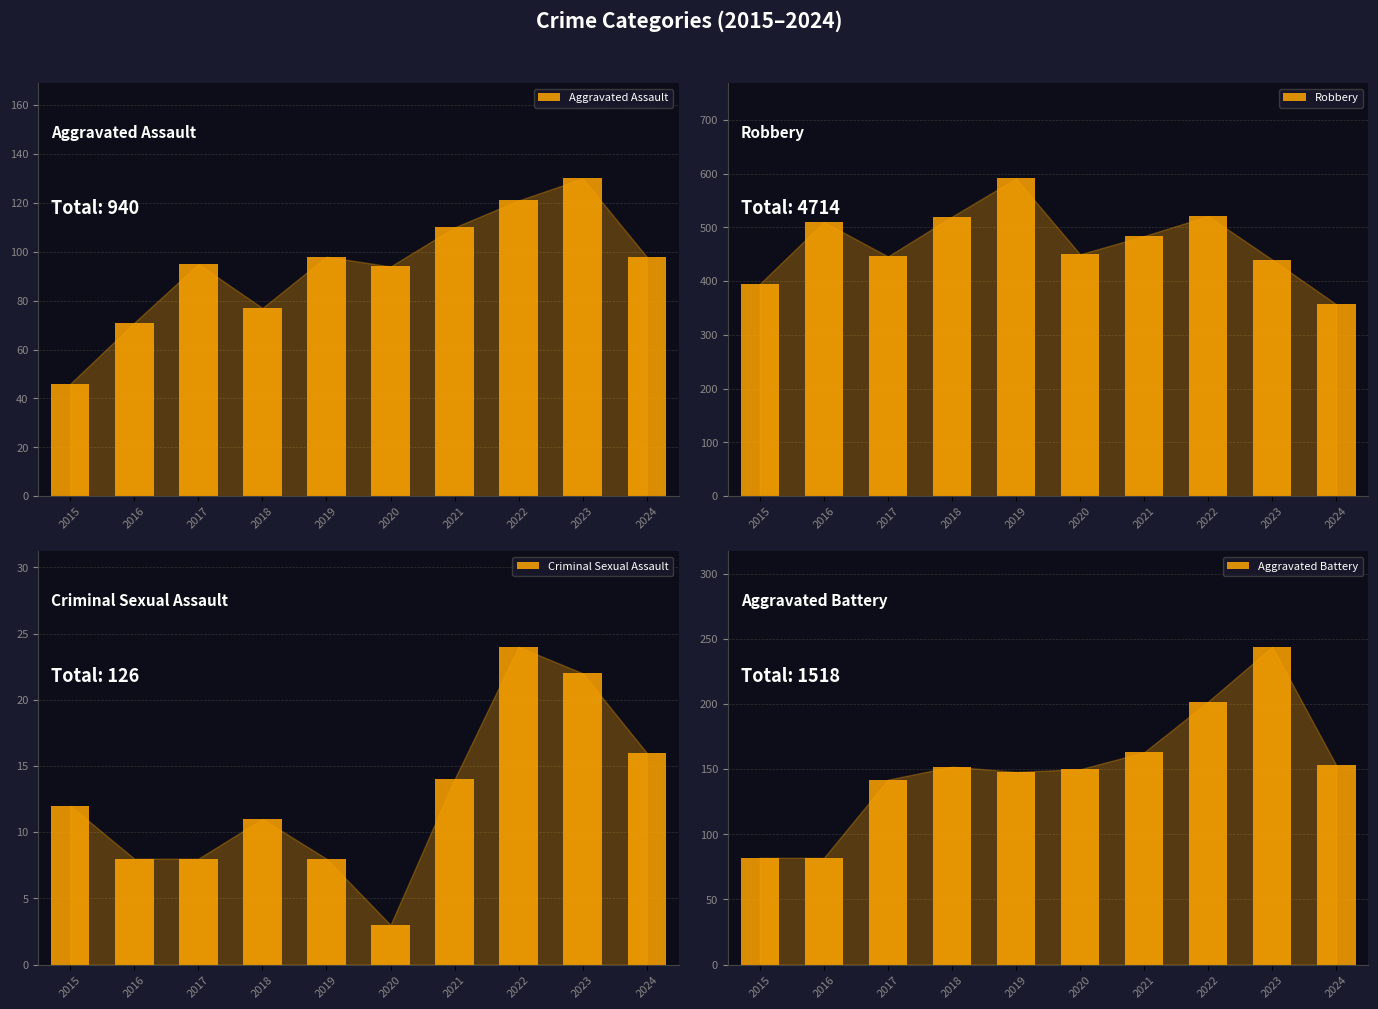

What is the average value of the Criminal Sexual Assault series?

13